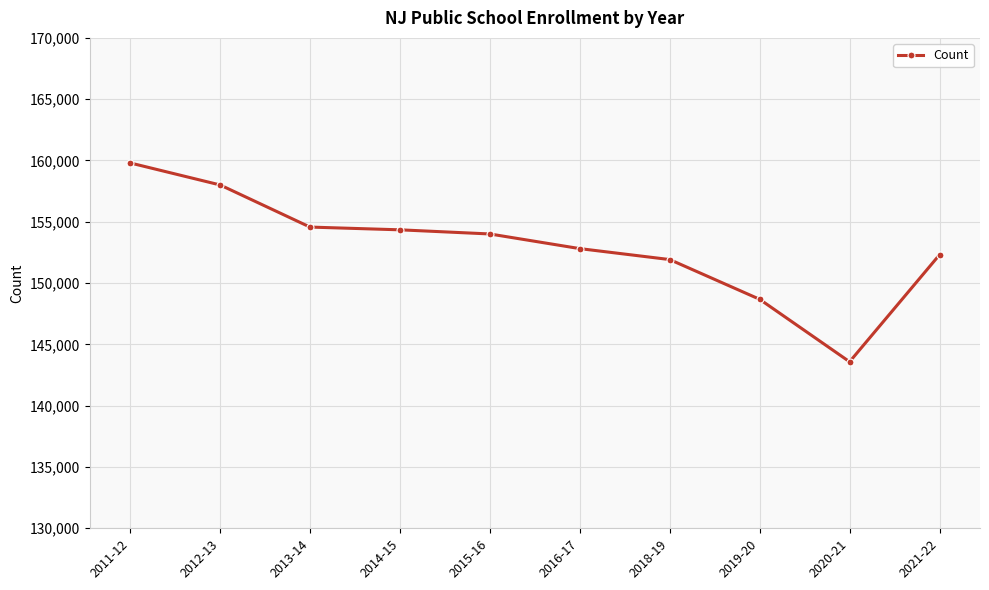

Where does the data first go above 154007?

2011-12